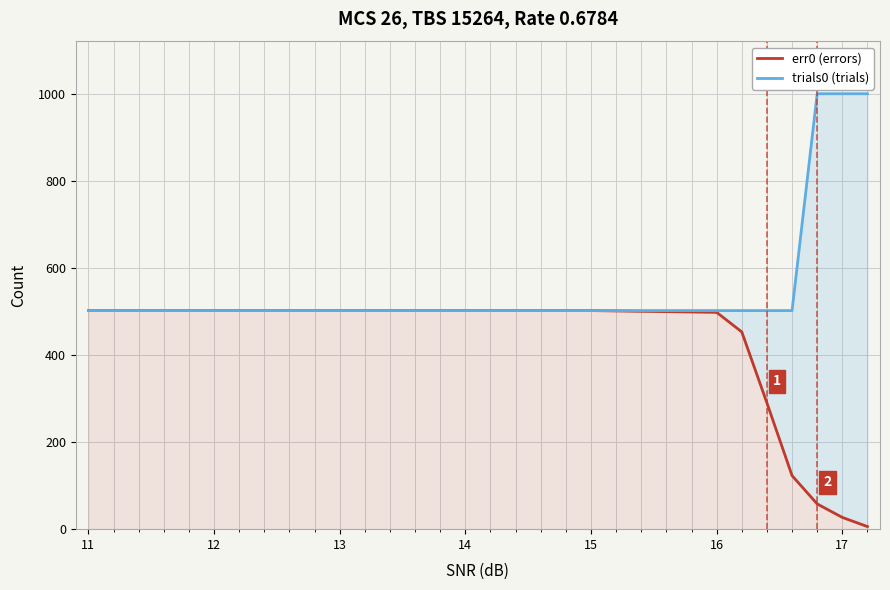

Which series has the largest total across all categories?

trials0 (trials)